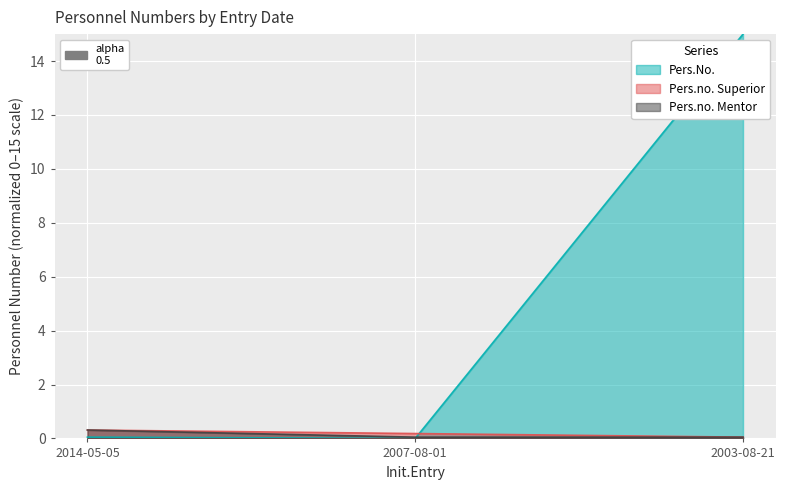

What is the spread (max minus min) of values at 2007-08-01?

0.2